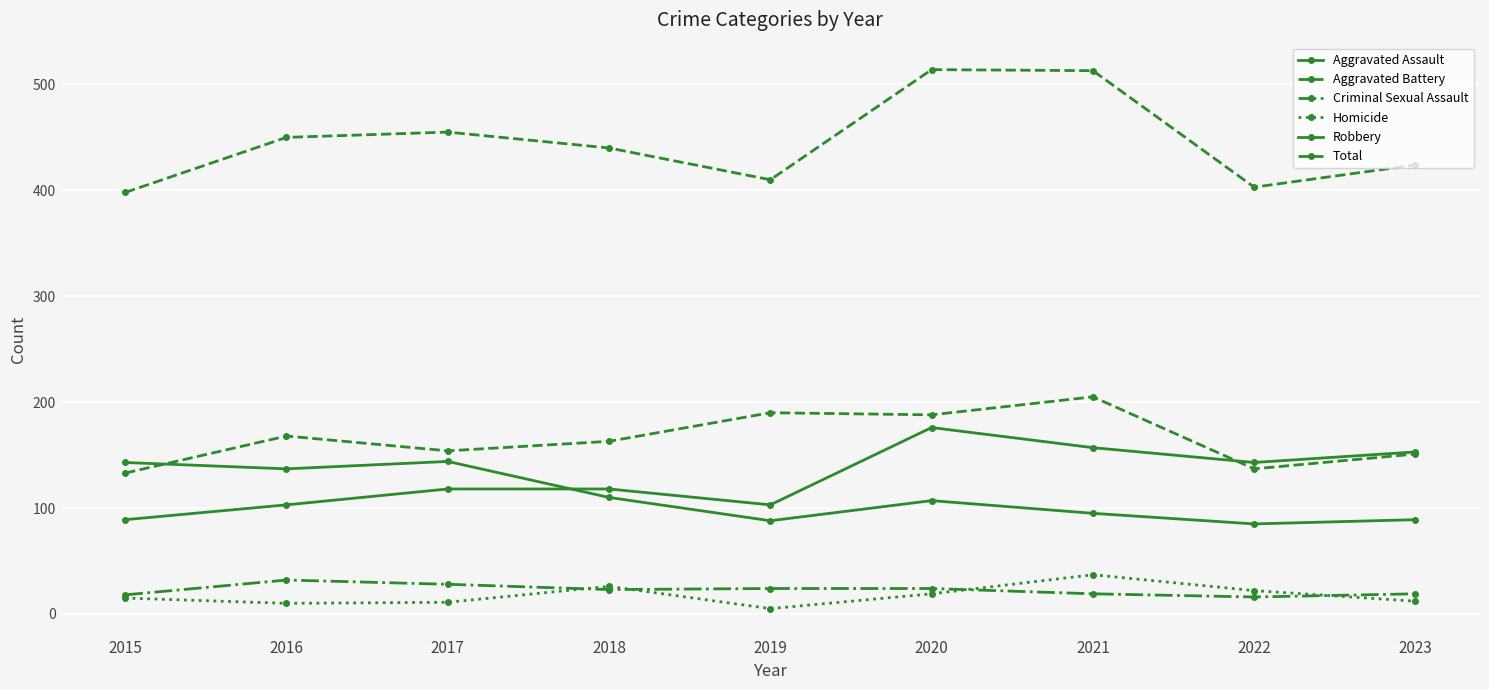

True or false: Robbery has more than 0 points higher than both neighbors.

True